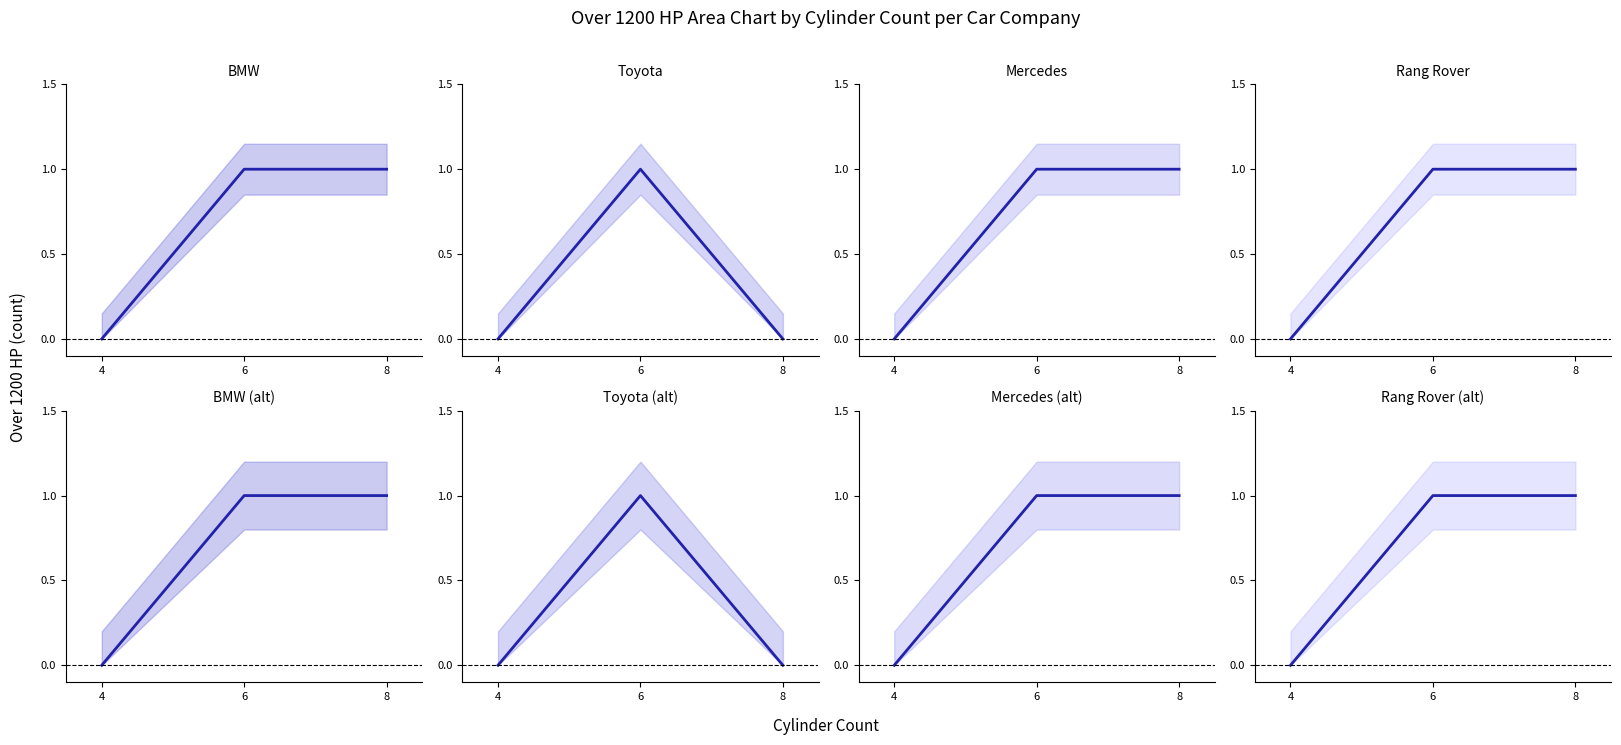

What is the difference between the maximum and minimum values in the Toyota series?

1